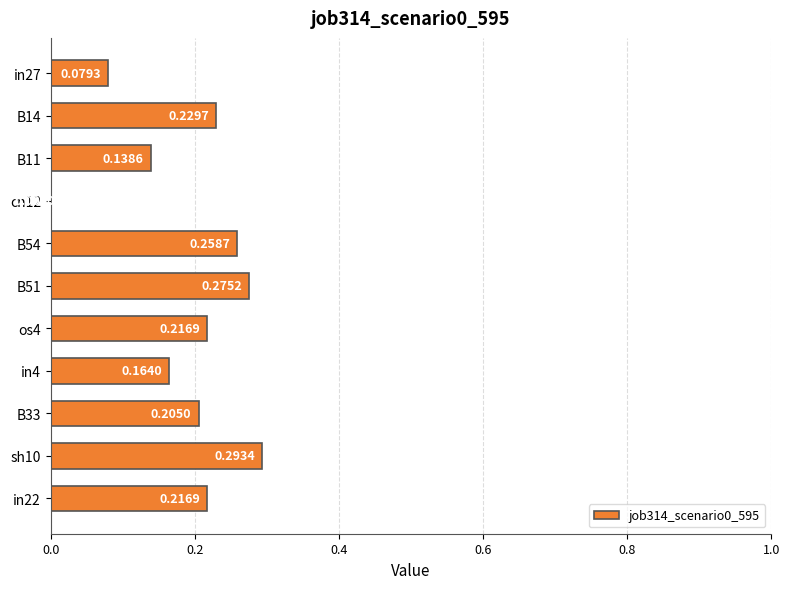

What is the sum of the values at in22 and in4?

0.4